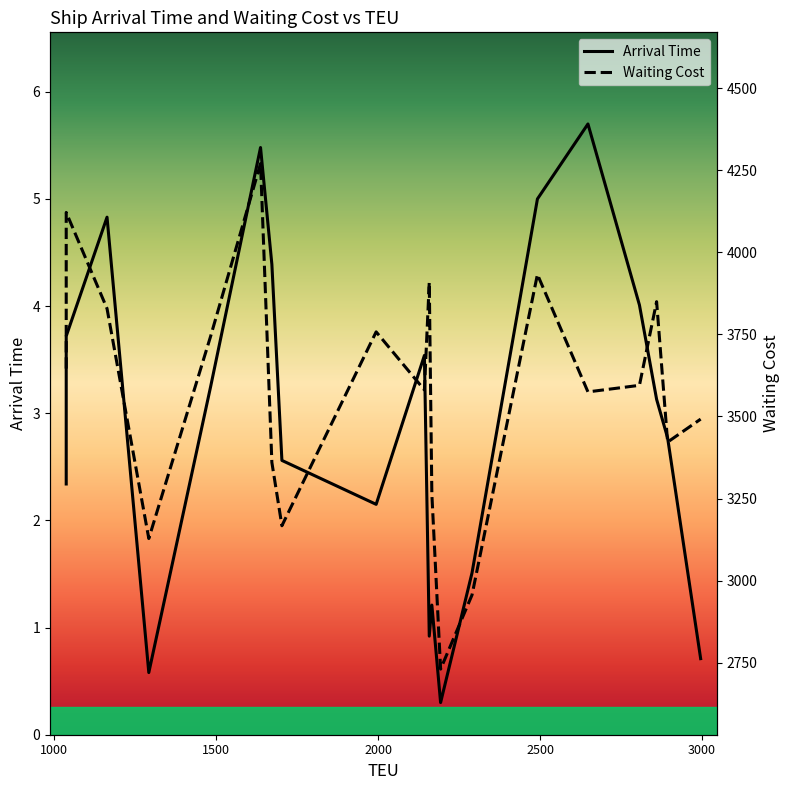

How many distinct data groups are displayed?

2